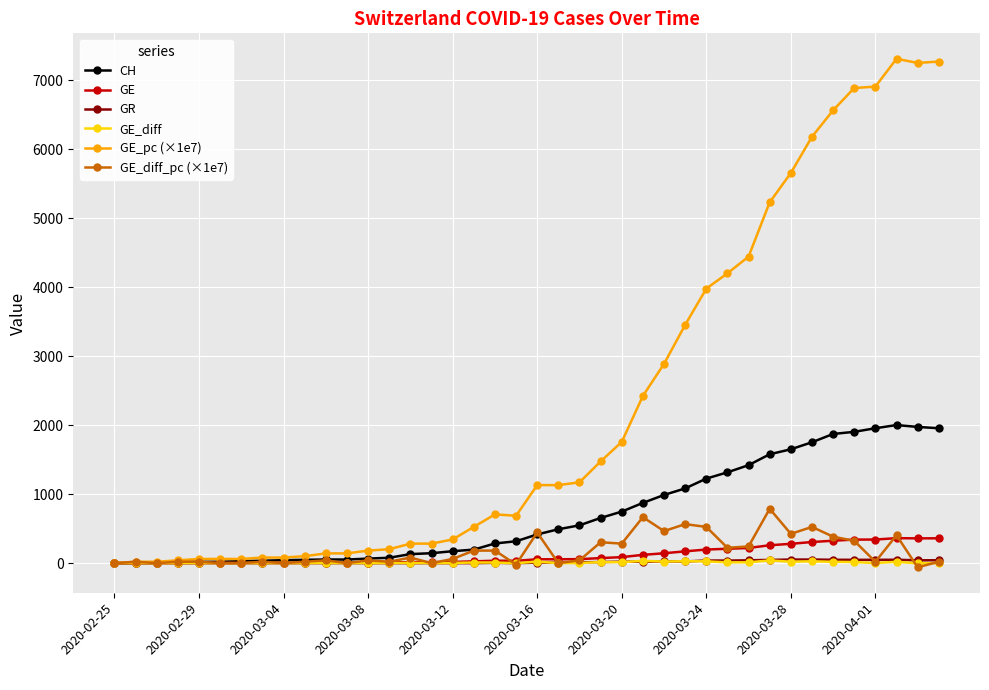

What is the greatest value displayed?

7309.5